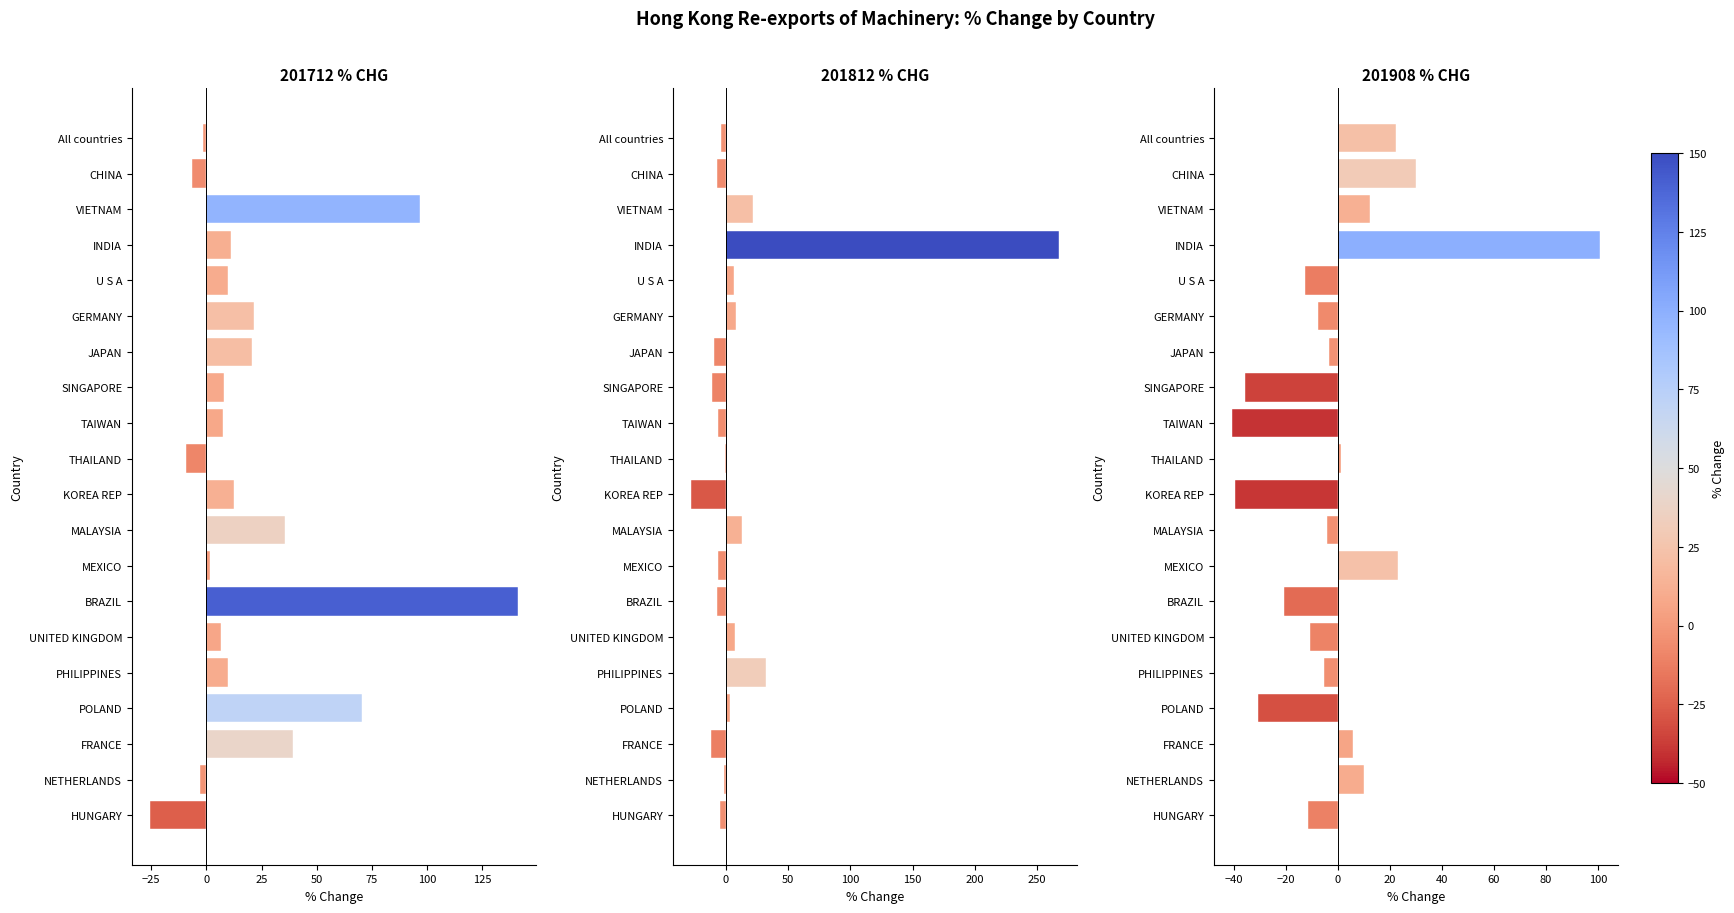

How many values in 201908 % CHG are above zero?

8